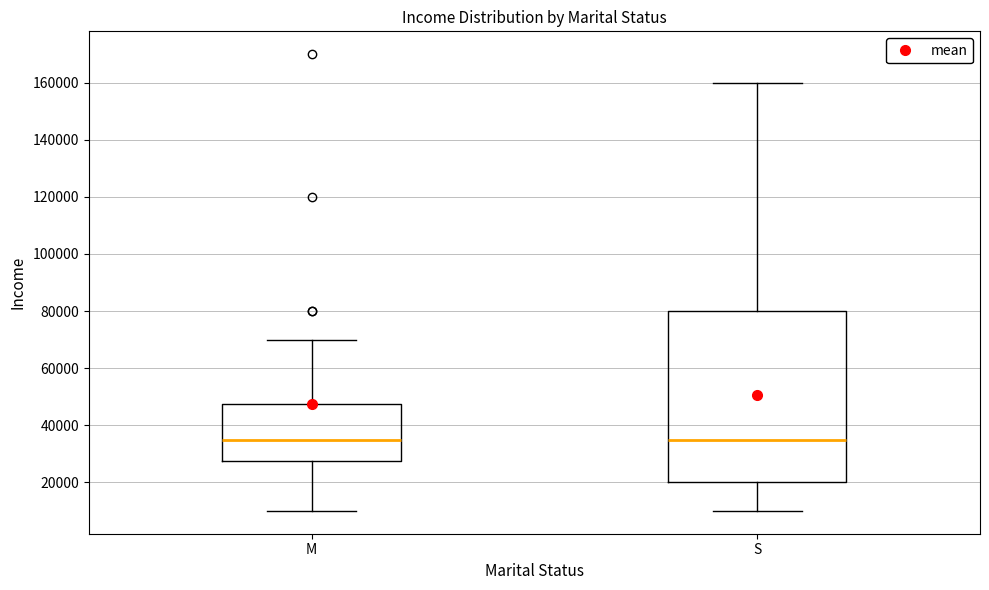

Comparing the boxes themselves (not the whiskers), which one is the tallest?

S